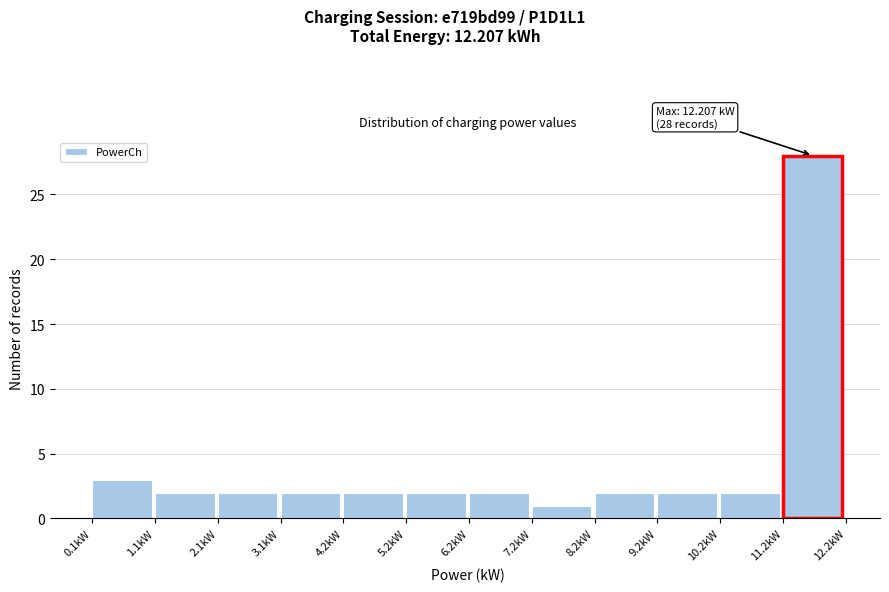

Over which range of the x-axis is the bar tallest?

11.2 to 12.2